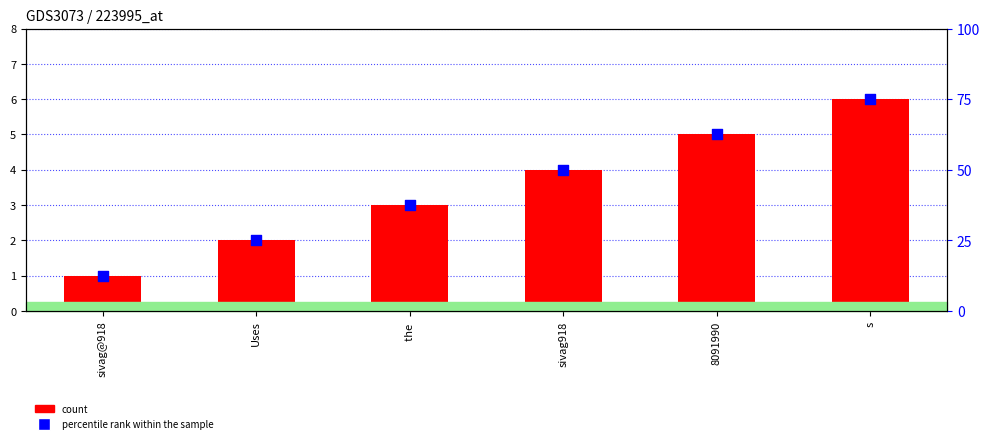

Which series reaches the minimum Y coordinate?

count